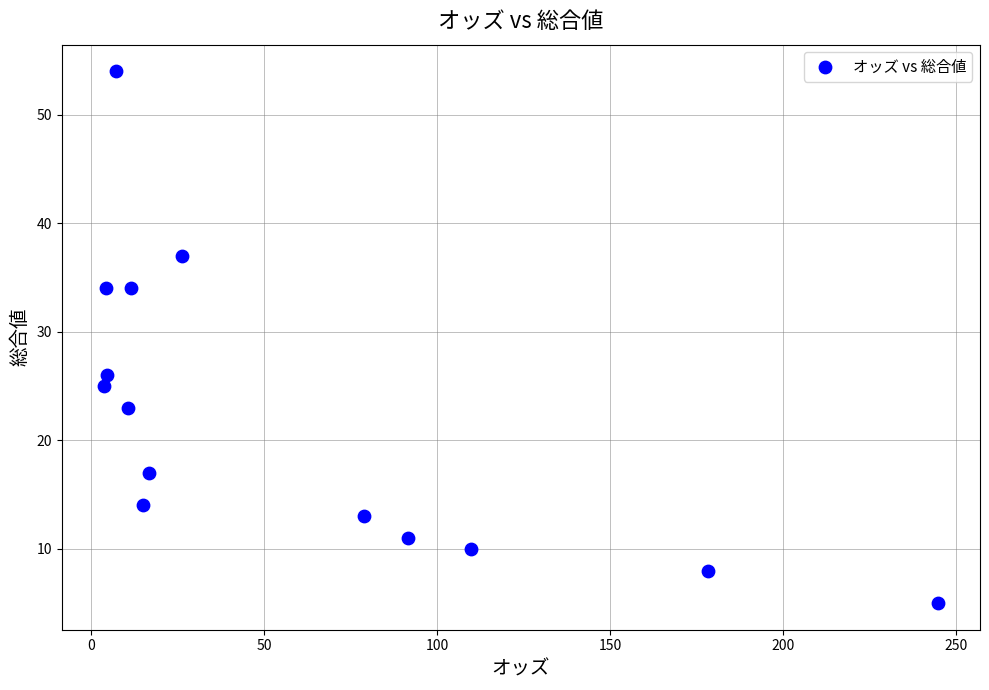

What is the range of Y values (max minus min)?

49